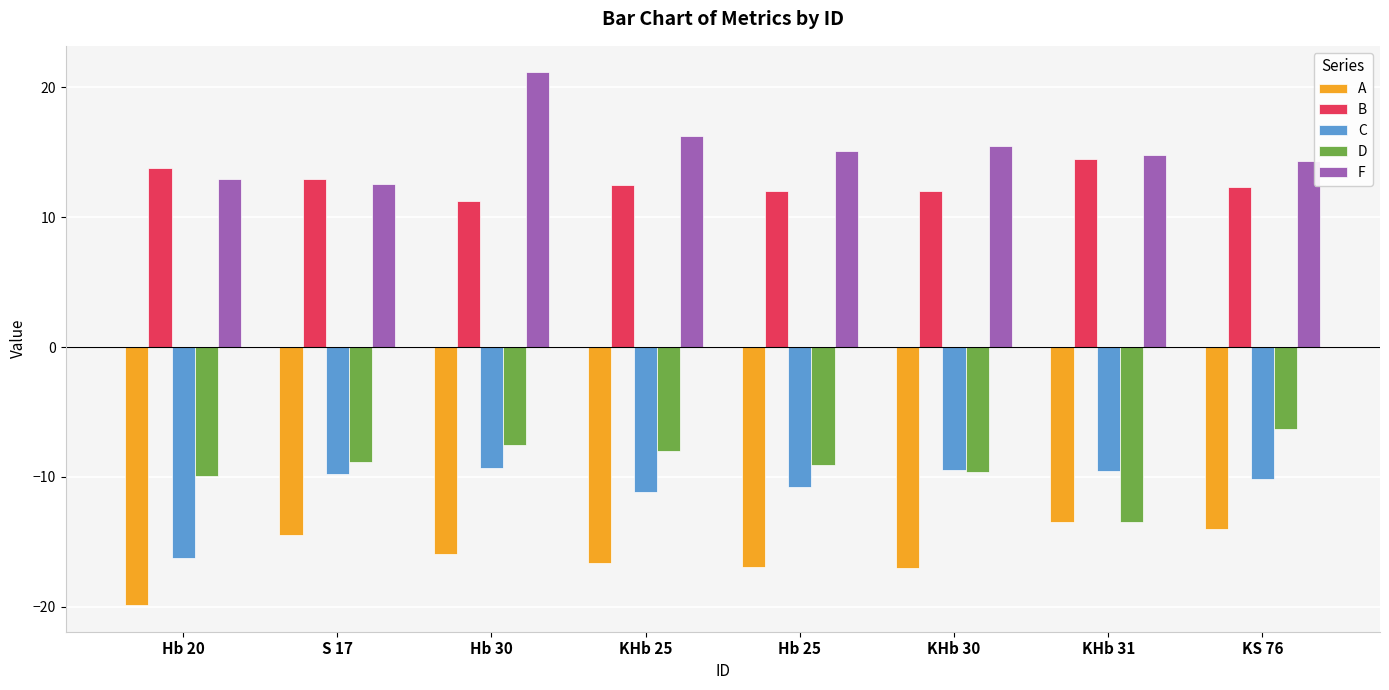

Which series has the widest spread of values?

F